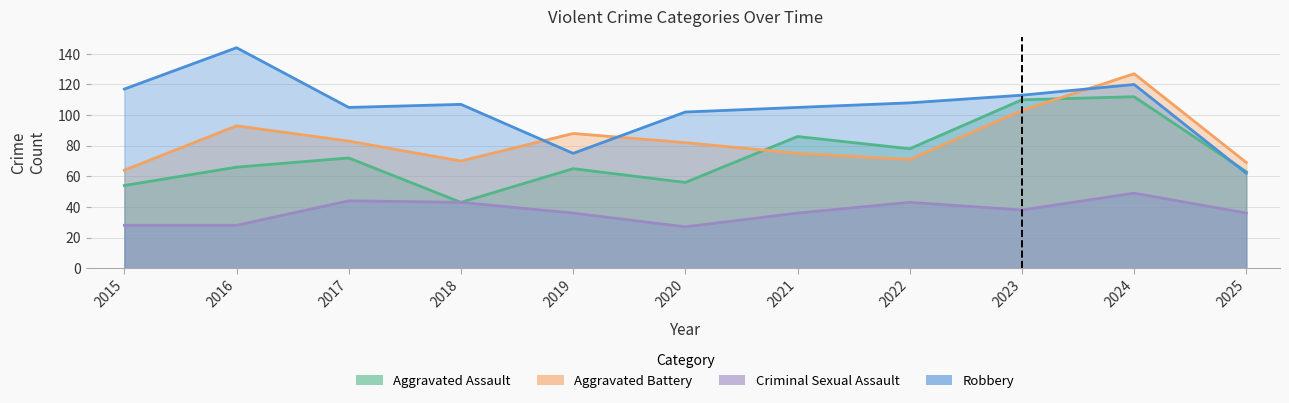

At how many categories does at least one series exceed 66?

11